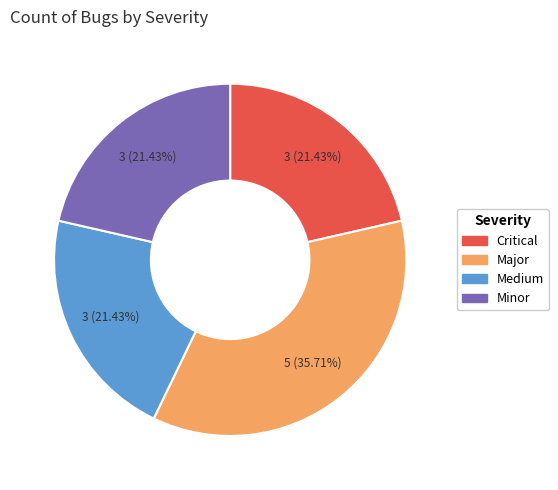

What is the ratio of the value at Minor to the value at Major?

0.6